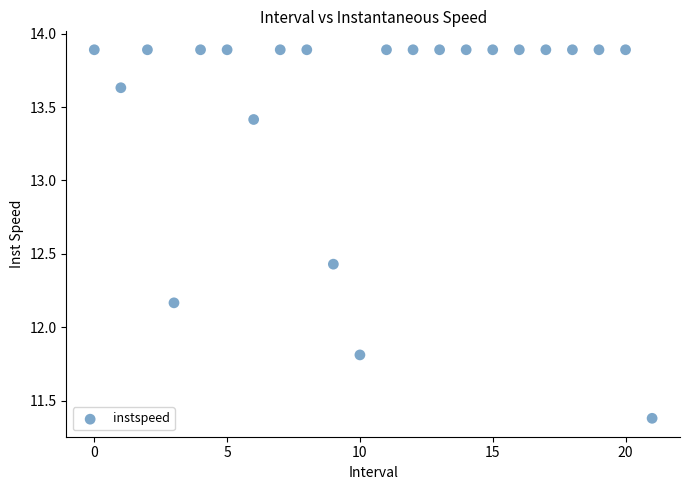

What is the range of Y values (max minus min)?

2.5